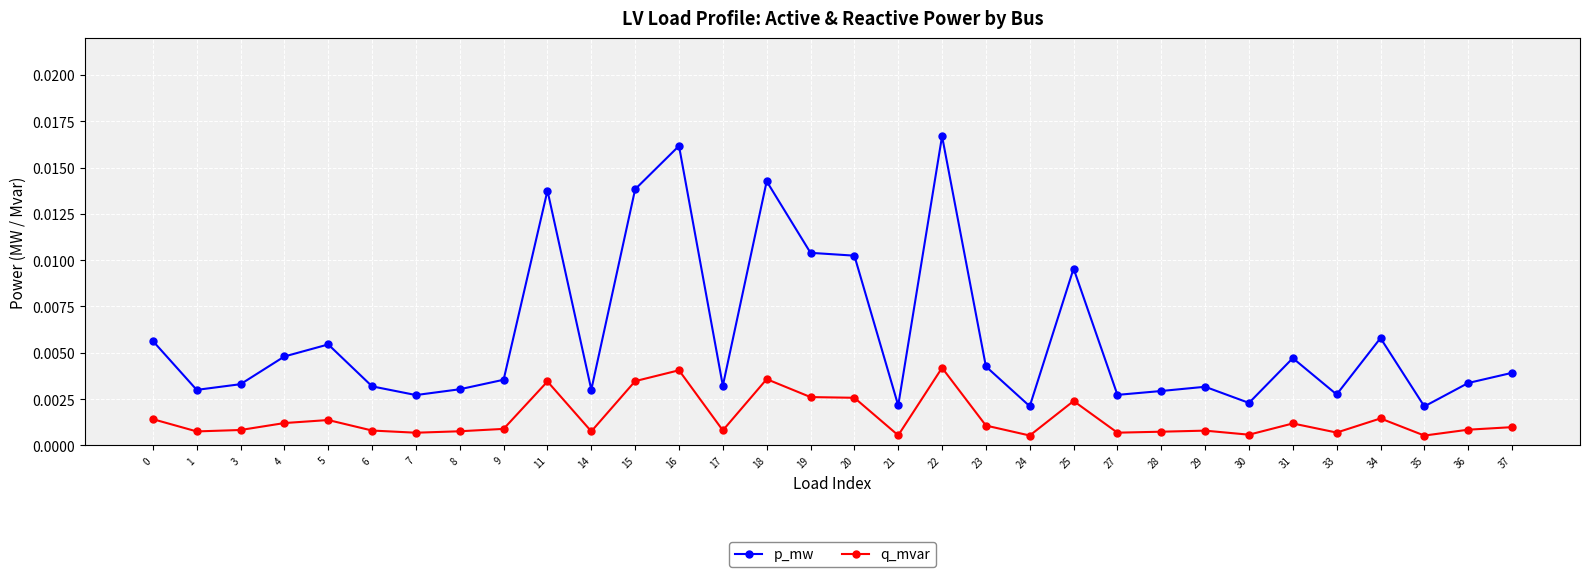

Which label corresponds to the largest value in the chart?

22